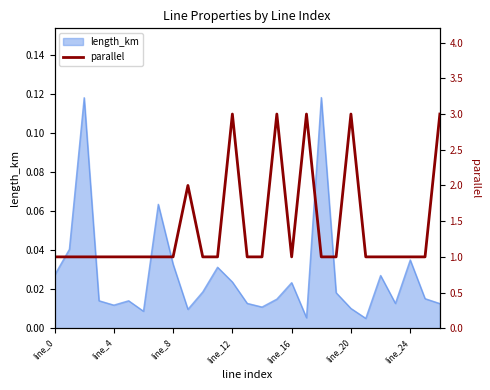

Between 25 and 13, which is larger?

25